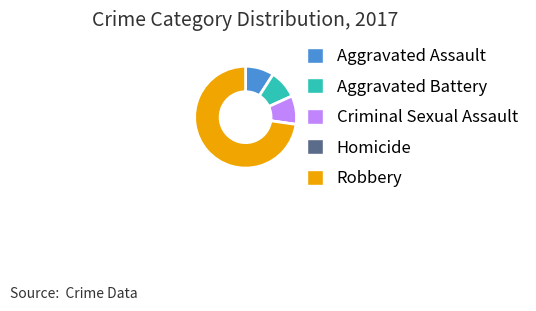

Which slice is the largest?

Robbery